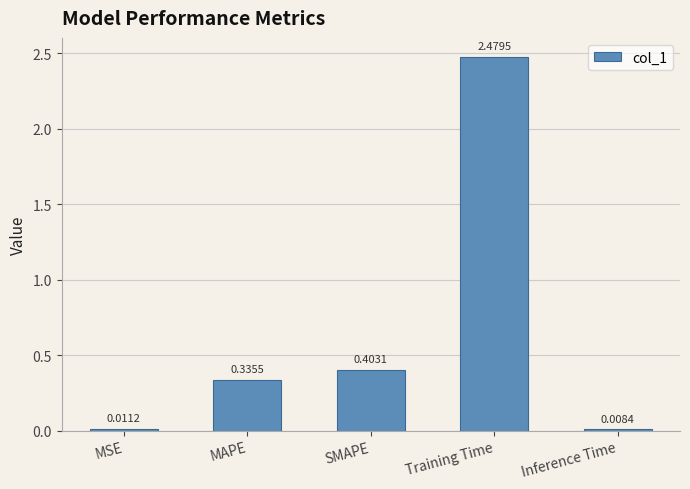

Does the chart contain any negative values?

No